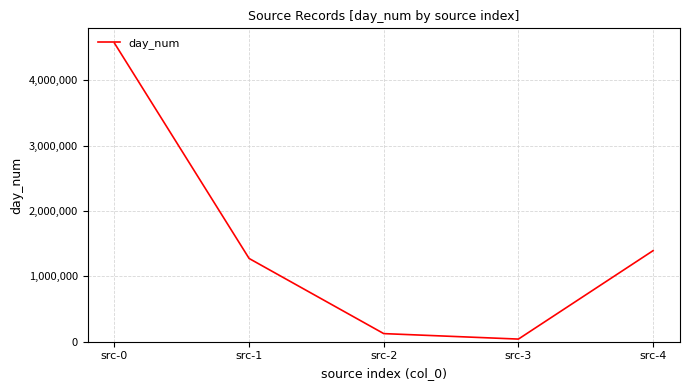

Reading left to right, extract all data points from this chart.

src-0=4569424	src-1=1274019	src-2=124134	src-3=40411	src-4=1393429